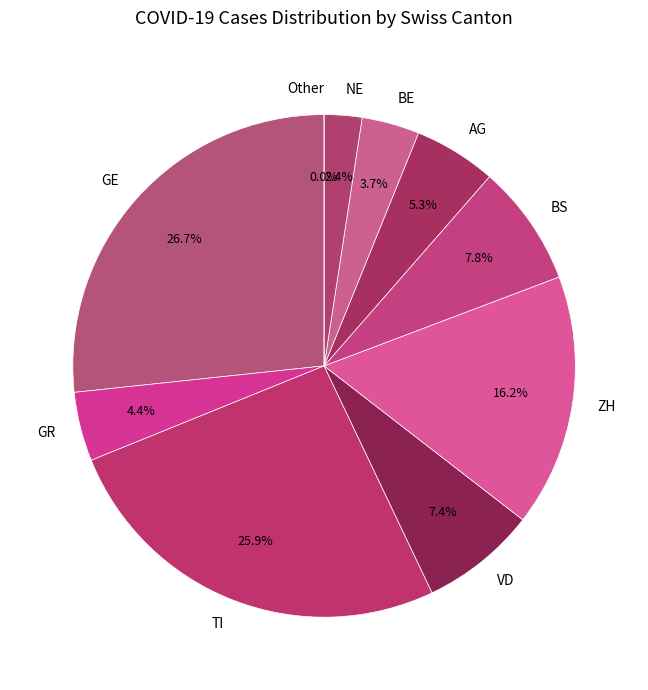

True or false: VD accounts for 1% of the total.

False